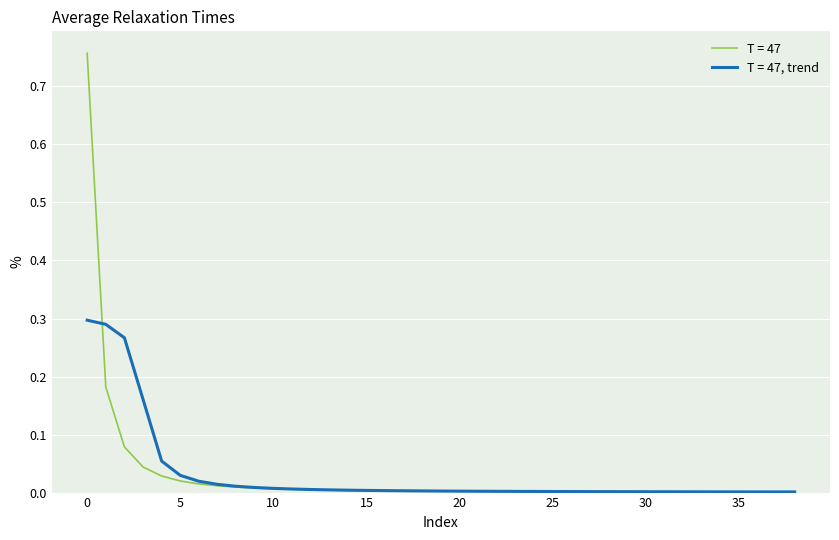

Which series has the largest range (max minus min)?

T = 47